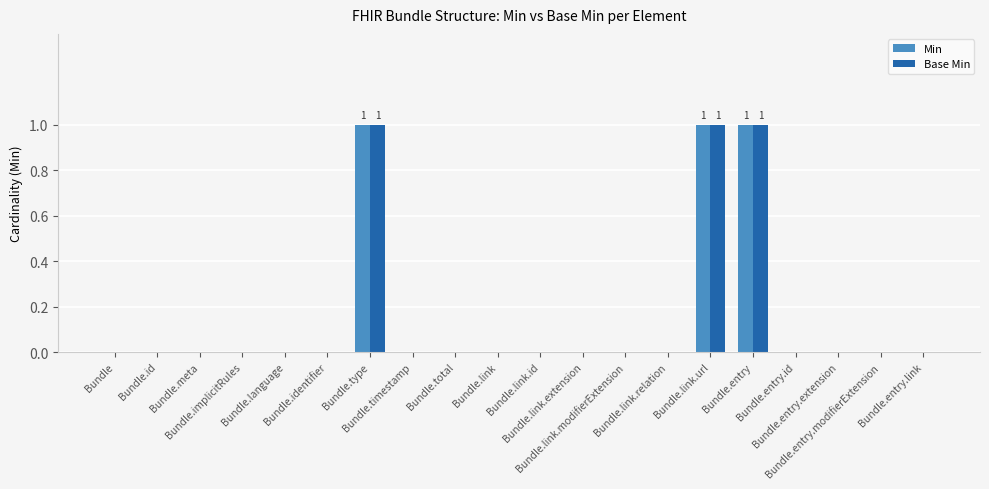

What is the sum of all Min values?

3